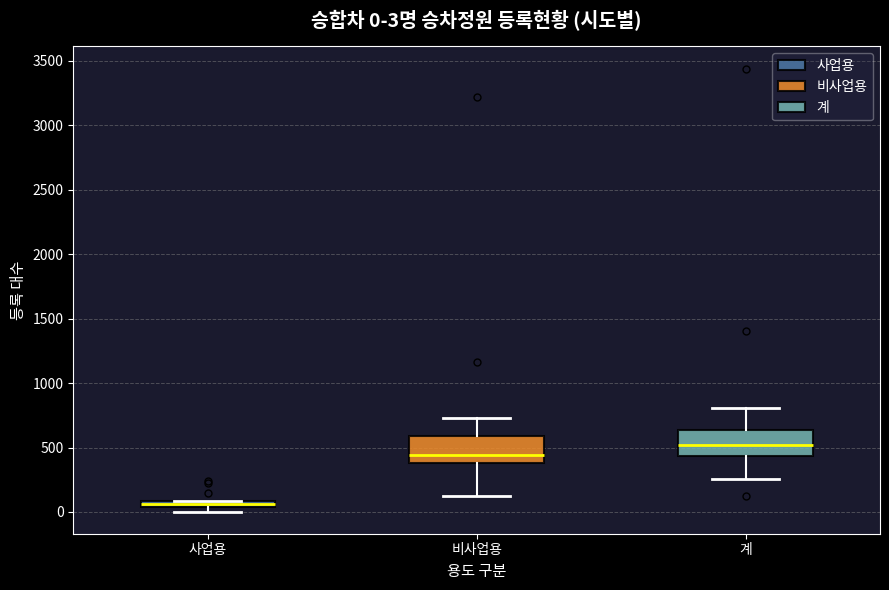

Which box's median line is the highest?

계